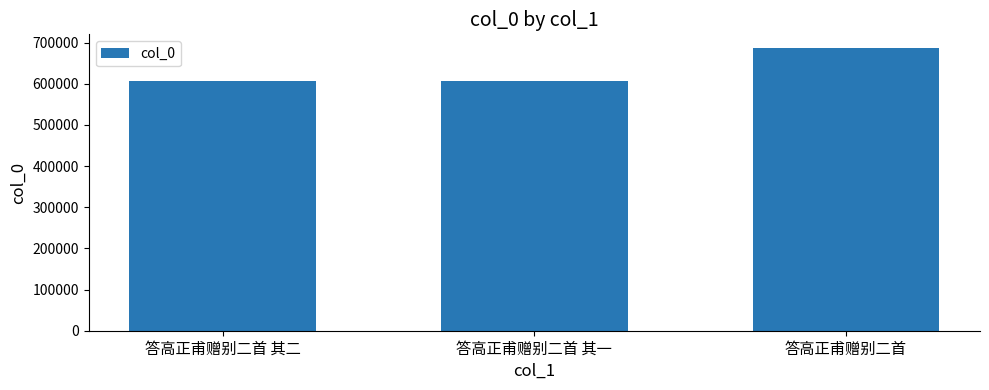

Where is the data nearest to the value 645974?

答高正甫赠别二首 其二